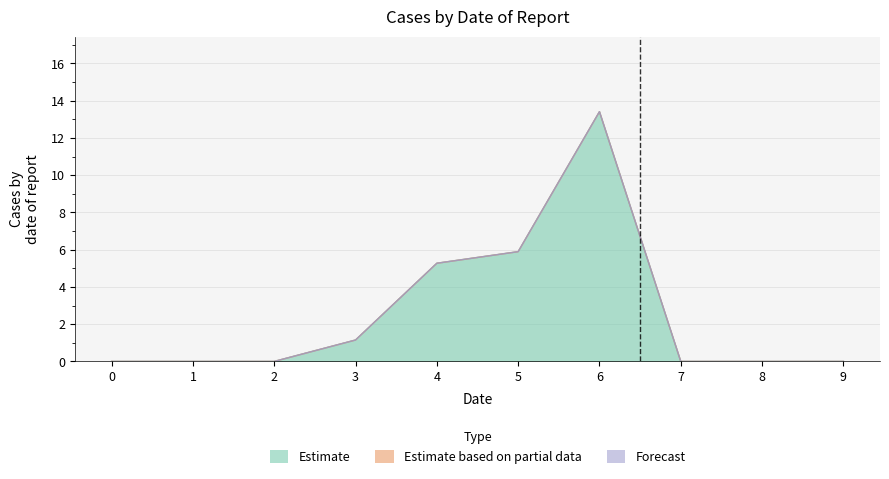

True or false: Estimate based on partial data has more than 1 points higher than both neighbors.

False